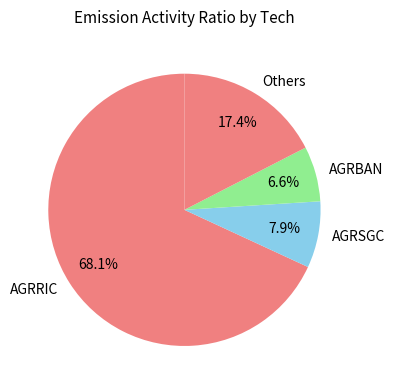

Rank the categories by value from highest to lowest.

AGRRIC, Others, AGRSGC, AGRBAN